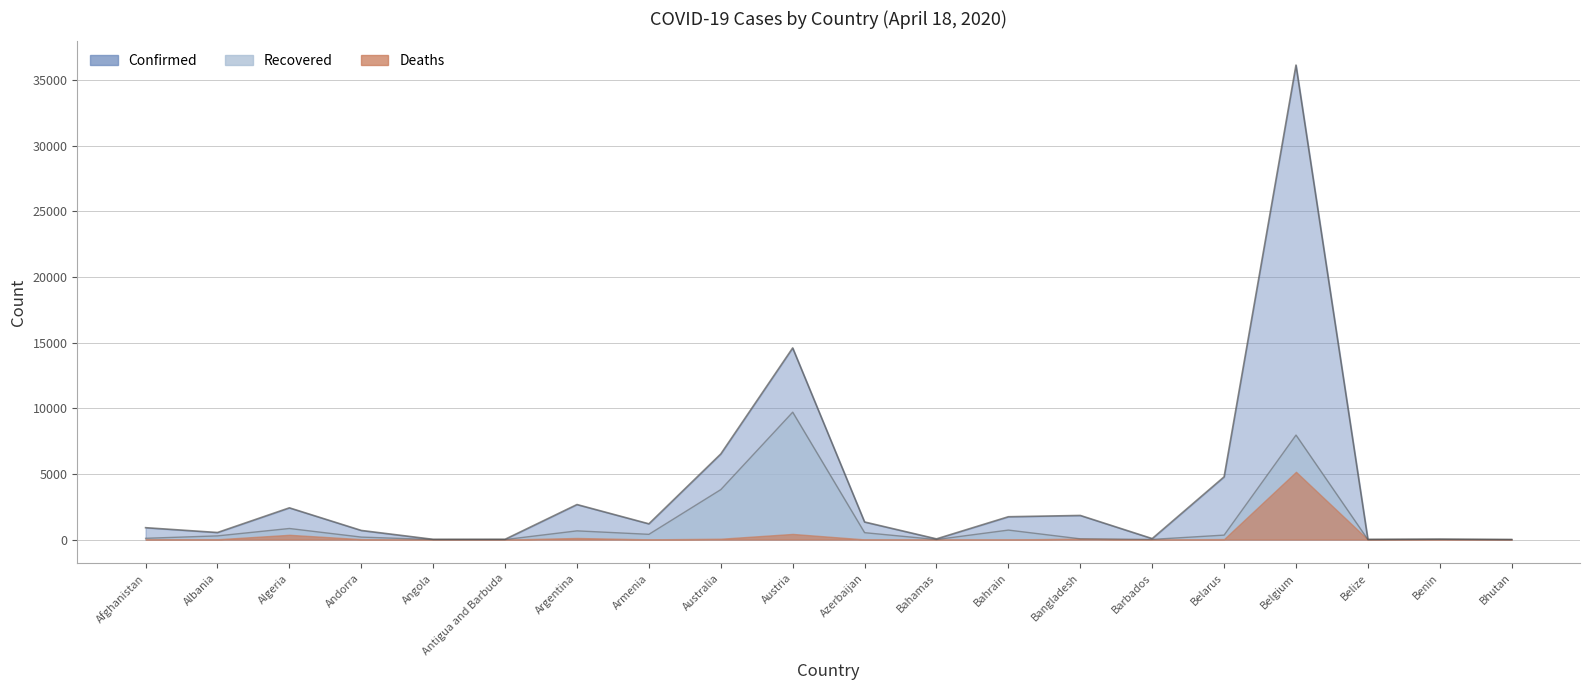

True or false: Confirmed and Recovered intersect in this chart.

False